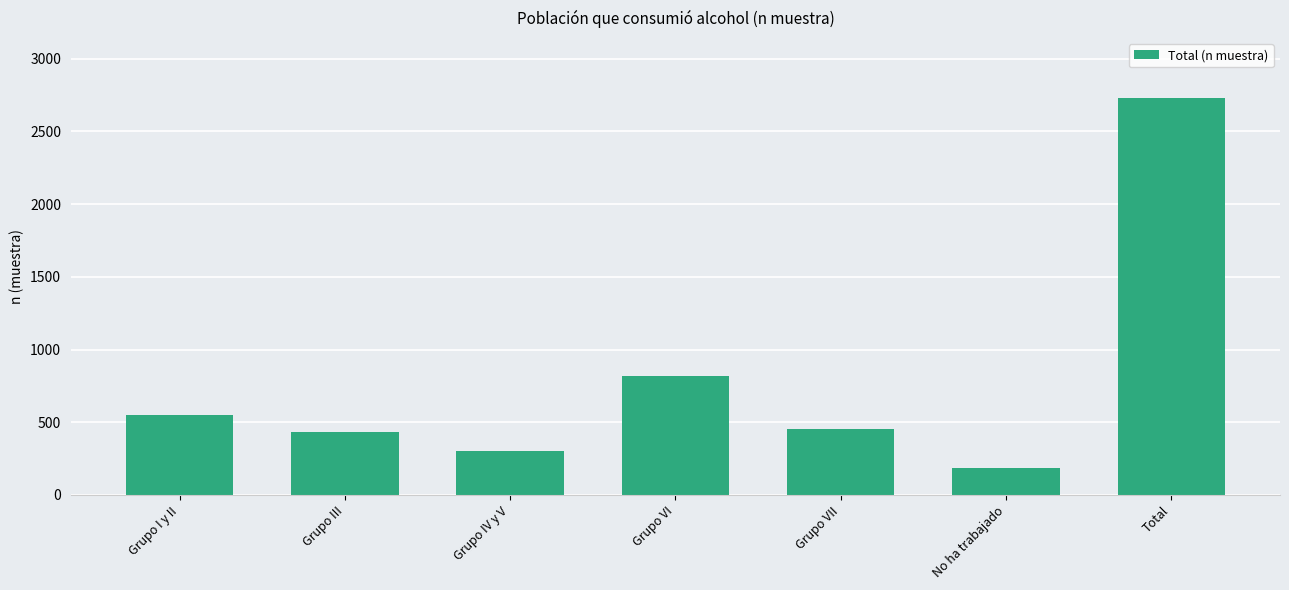

What is the label of the 2nd bar from the right?

No ha trabajado